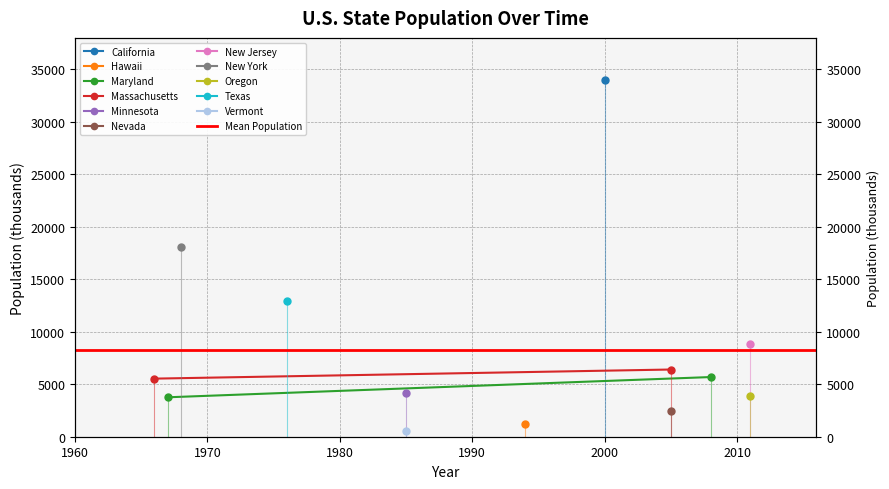

How many lines are shown in the chart?

3